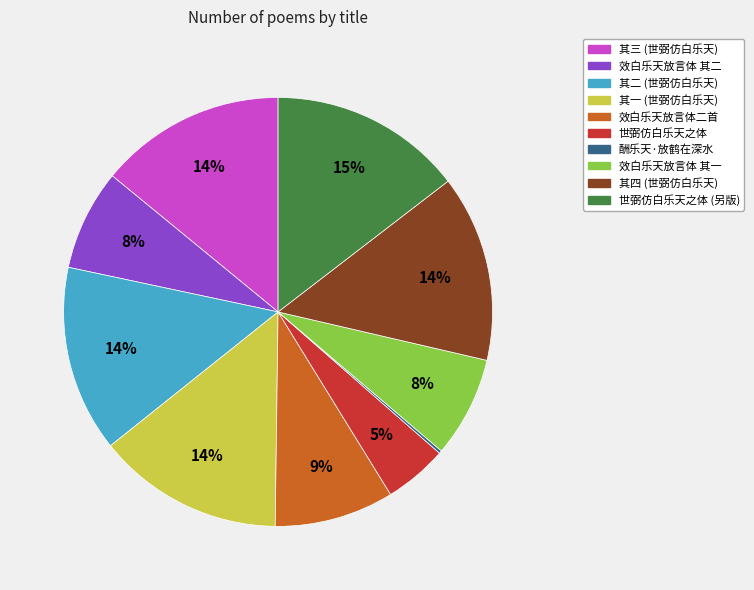

What percentage is the 世弼仿白乐天之体 slice, to the nearest percent?

5%